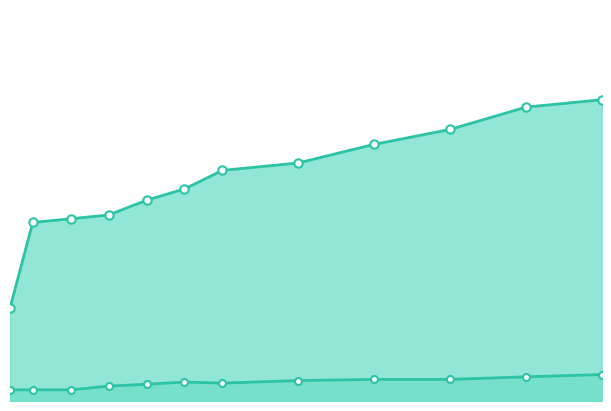

True or false: AKIM and MOMENT intersect in this chart.

False